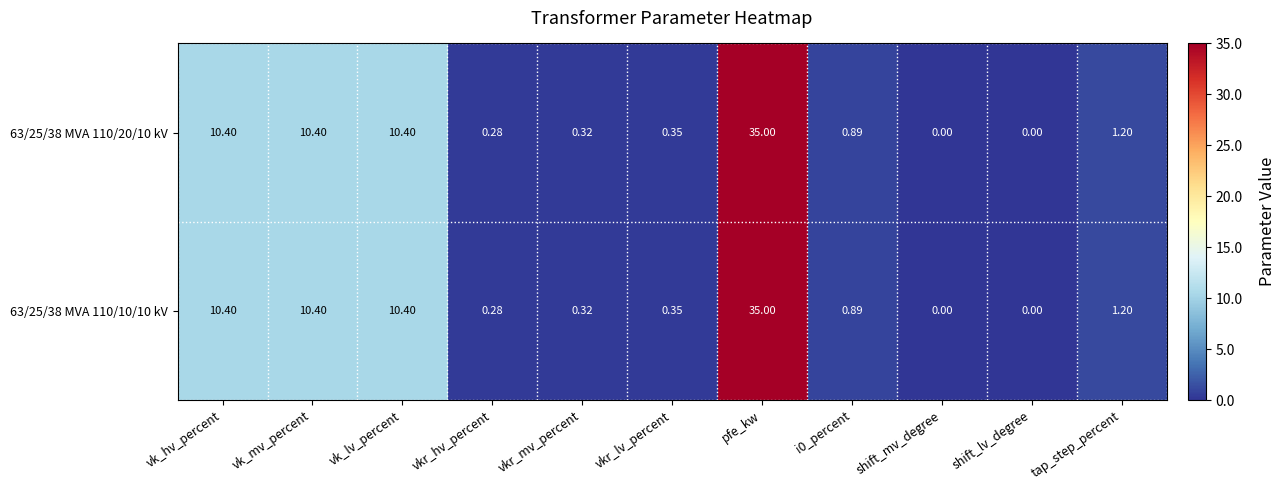

At which category is the sum across all series the highest?

pfe_kw